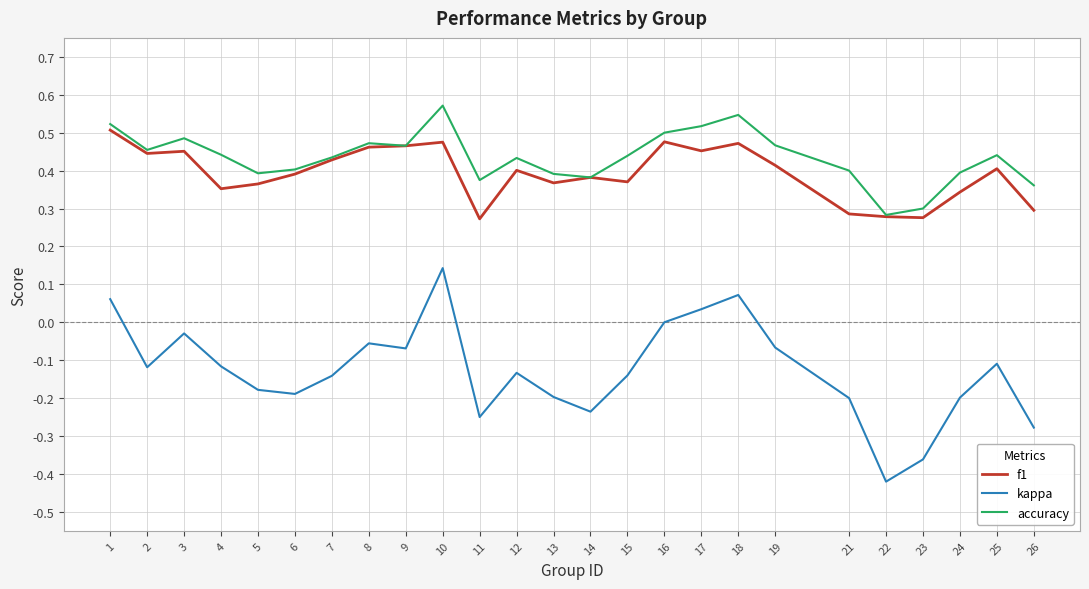

Is the value of f1 at 9 greater than the value of kappa at 14?

Yes